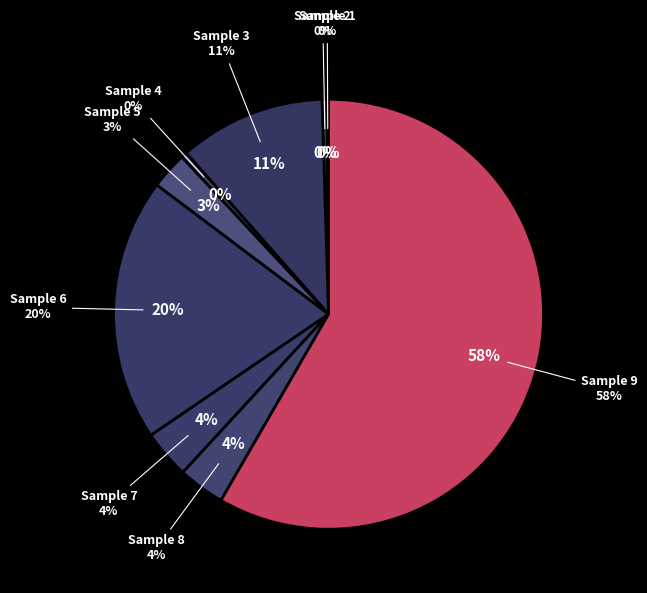

How many slices are in this pie chart?

9